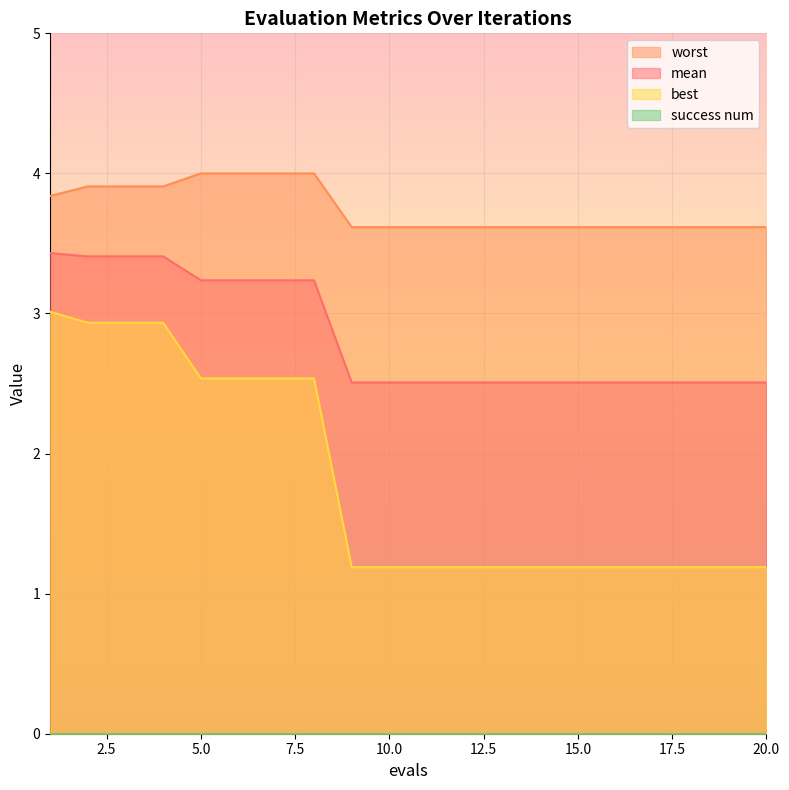

What is the spread (max minus min) of values at 19?

2.4